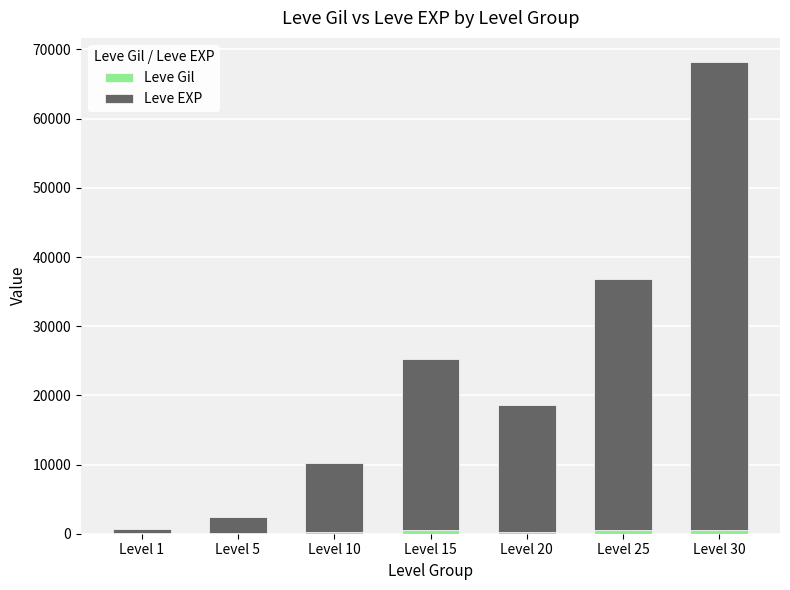

Are the bars horizontal?

No